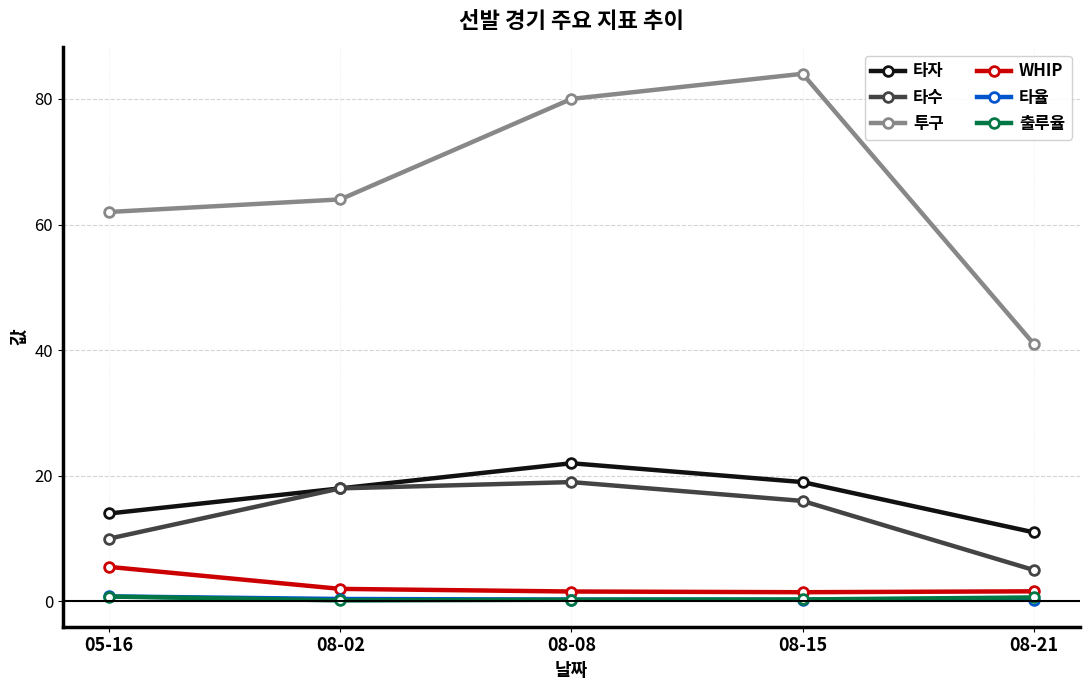

What is the sum of all 타율 values?

2.0